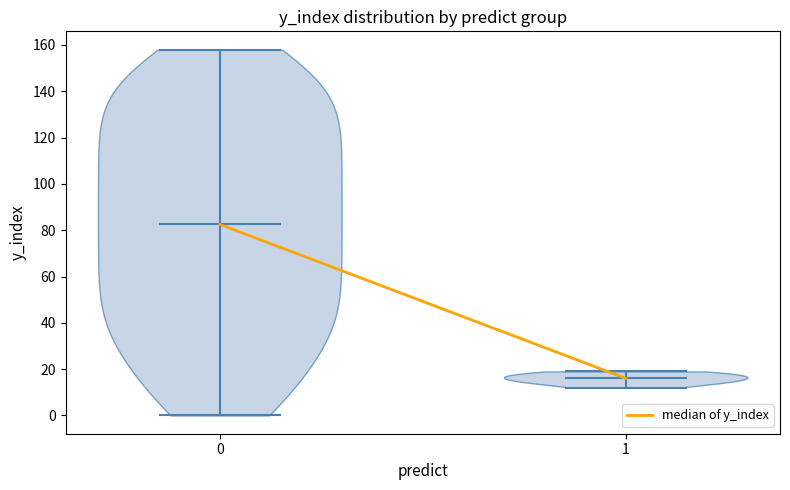

Reading left to right, read every violin against the y-axis: where its median line is, and the lowest and highest points it reaches. The values are not printed on the chart, so give them approximately, as read against the axis.

0: median line 82, lowest point 0, highest point 158
1: median line 16, lowest point 12, highest point 20